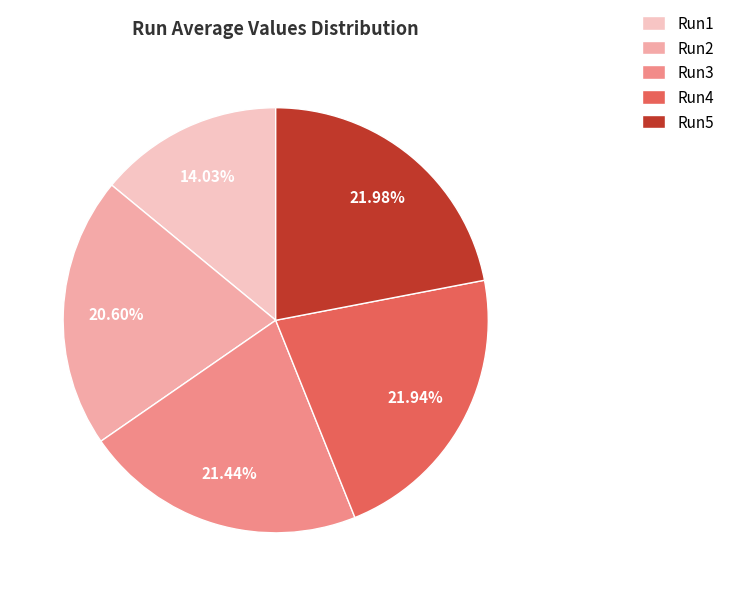

Count the number of slices in the pie.

5